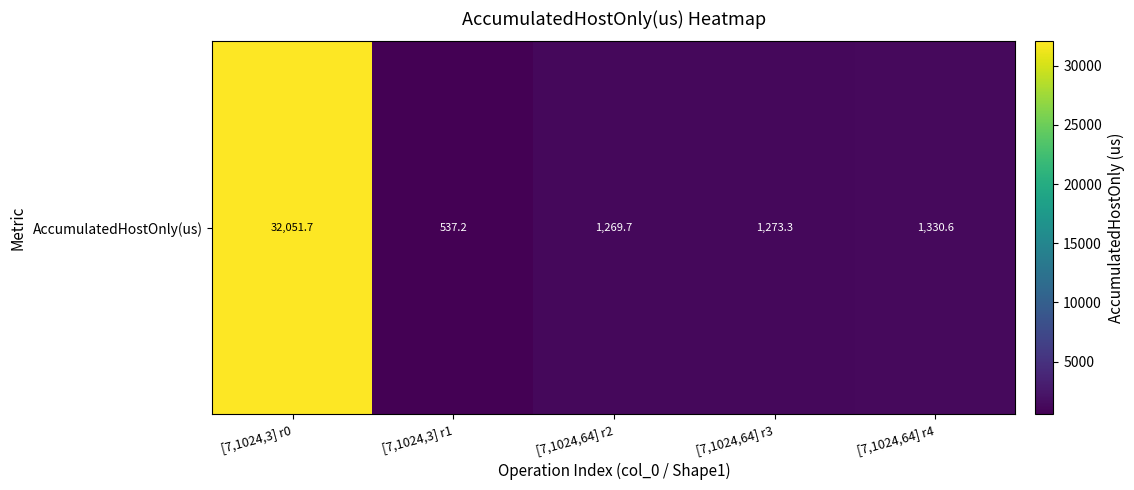

How many series are shown in this chart?

1